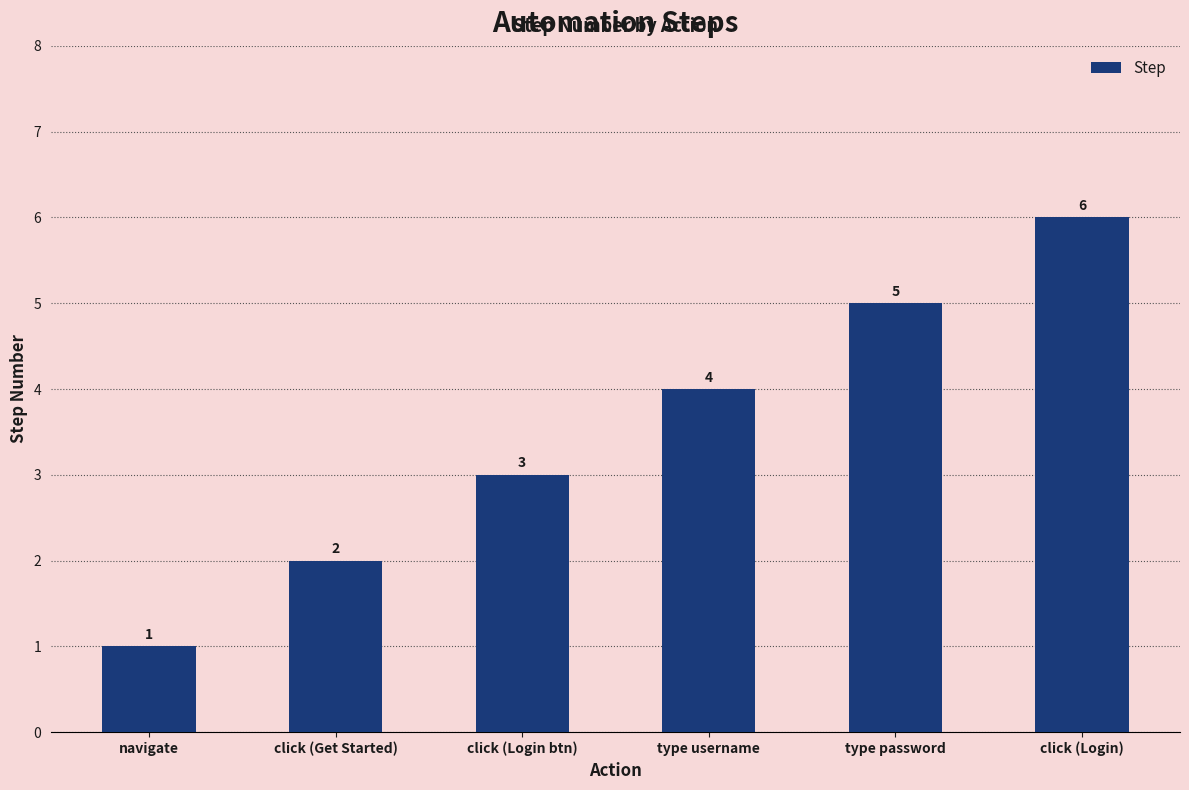

What is the ratio of the value at click (Login btn) to the value at click (Get Started)?

1.5